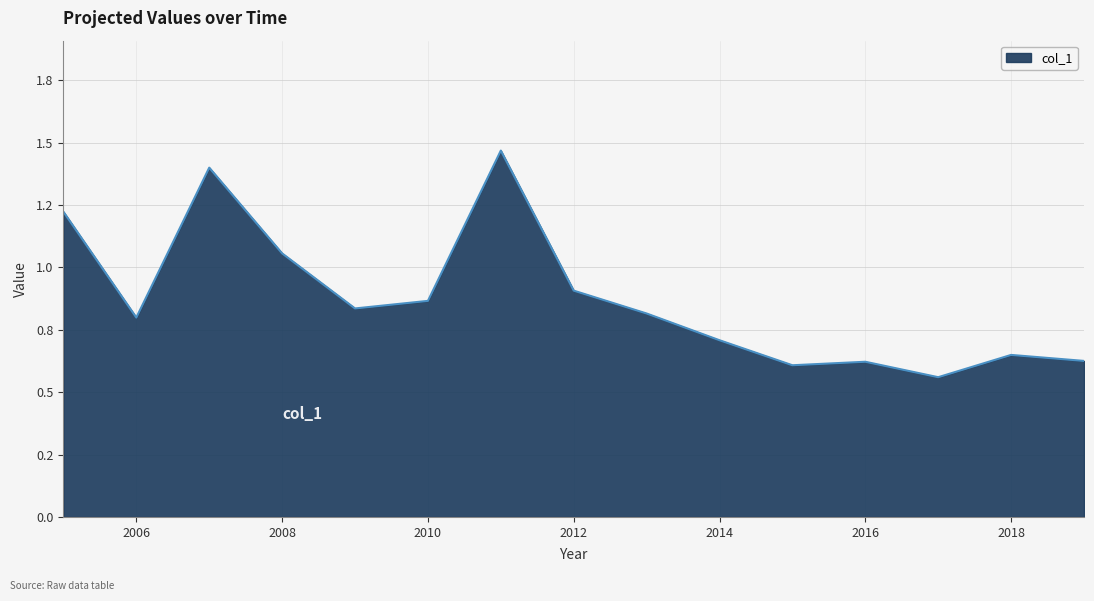

Is this an area chart (filled region under the line)?

Yes